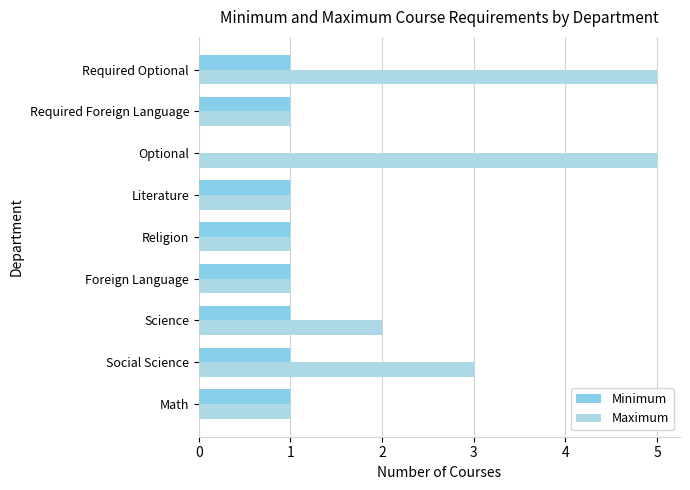

What is the maximum value for Minimum?

1